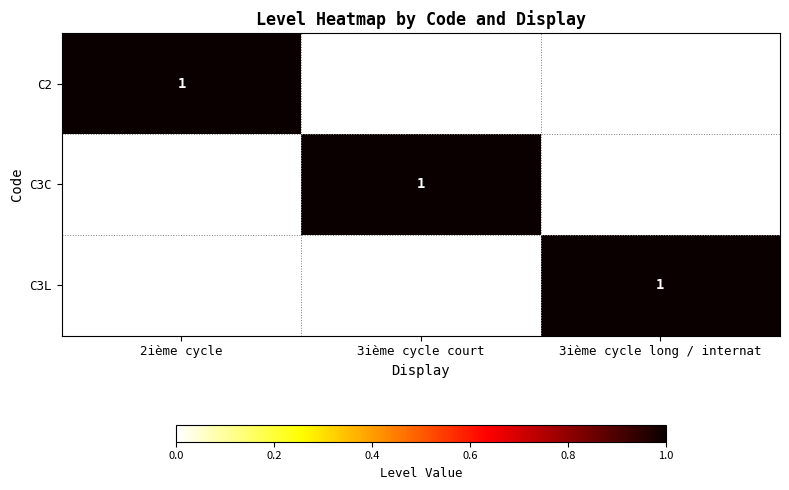

What is the spread (max minus min) of values at 2ième cycle?

1